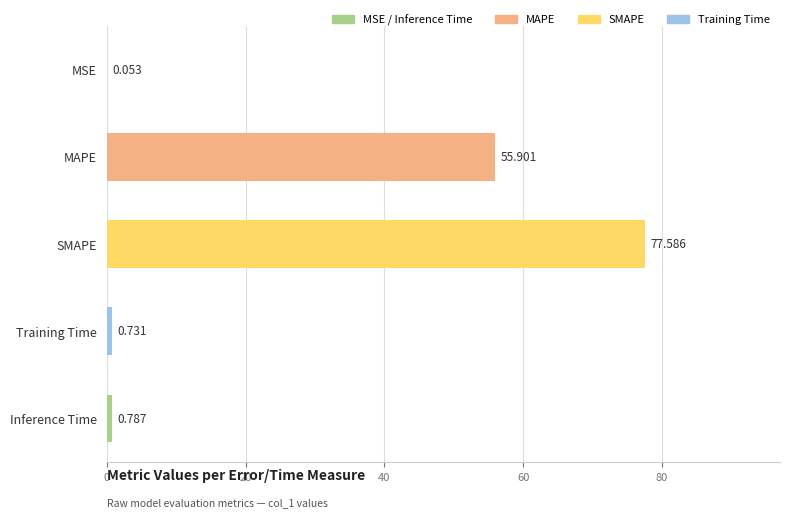

Where is the data nearest to the value 38?

MAPE